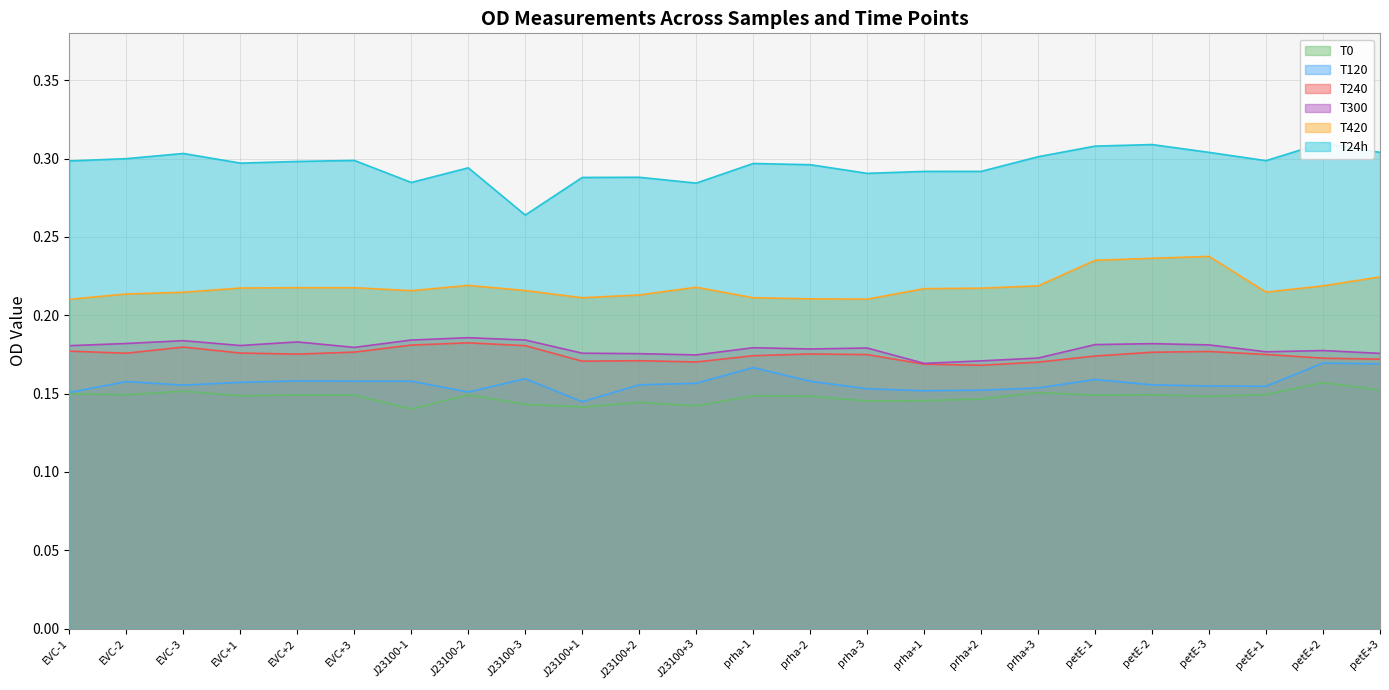

Which category has the lowest value in the T120 series?

J23100+1